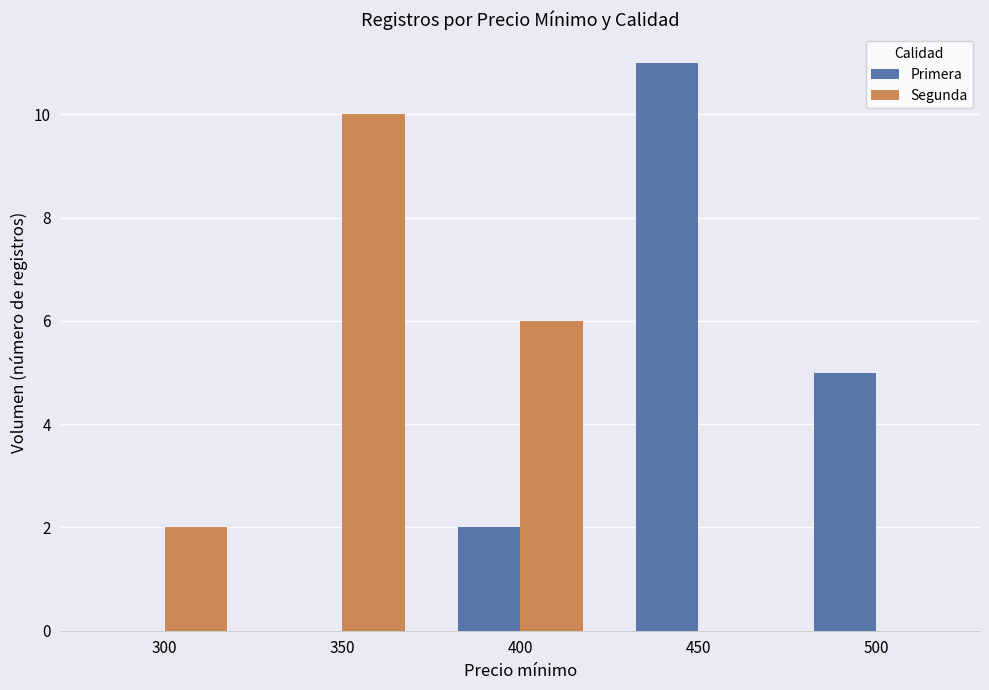

What is the sum of all Segunda values?

18